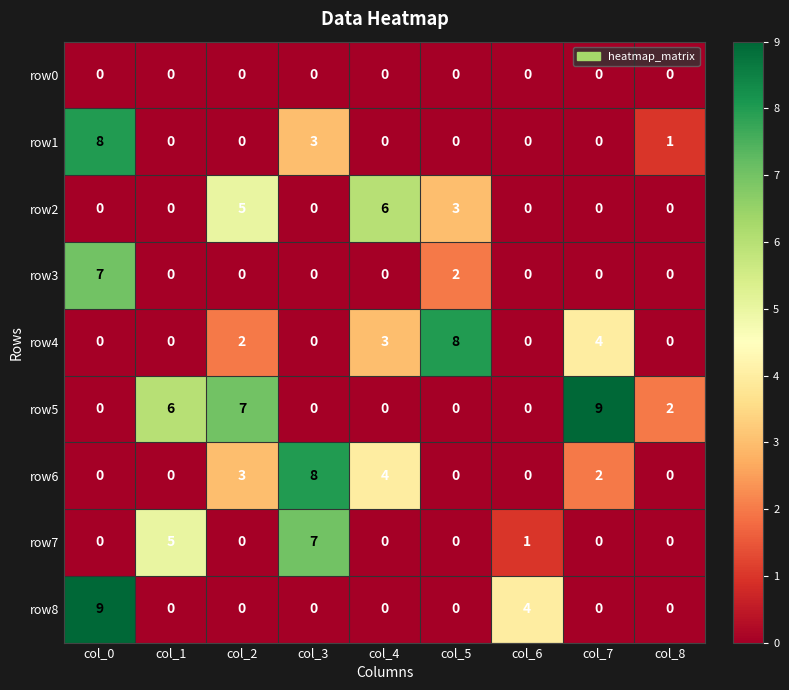

What is the difference between the maximum and minimum values in the row4 series?

8